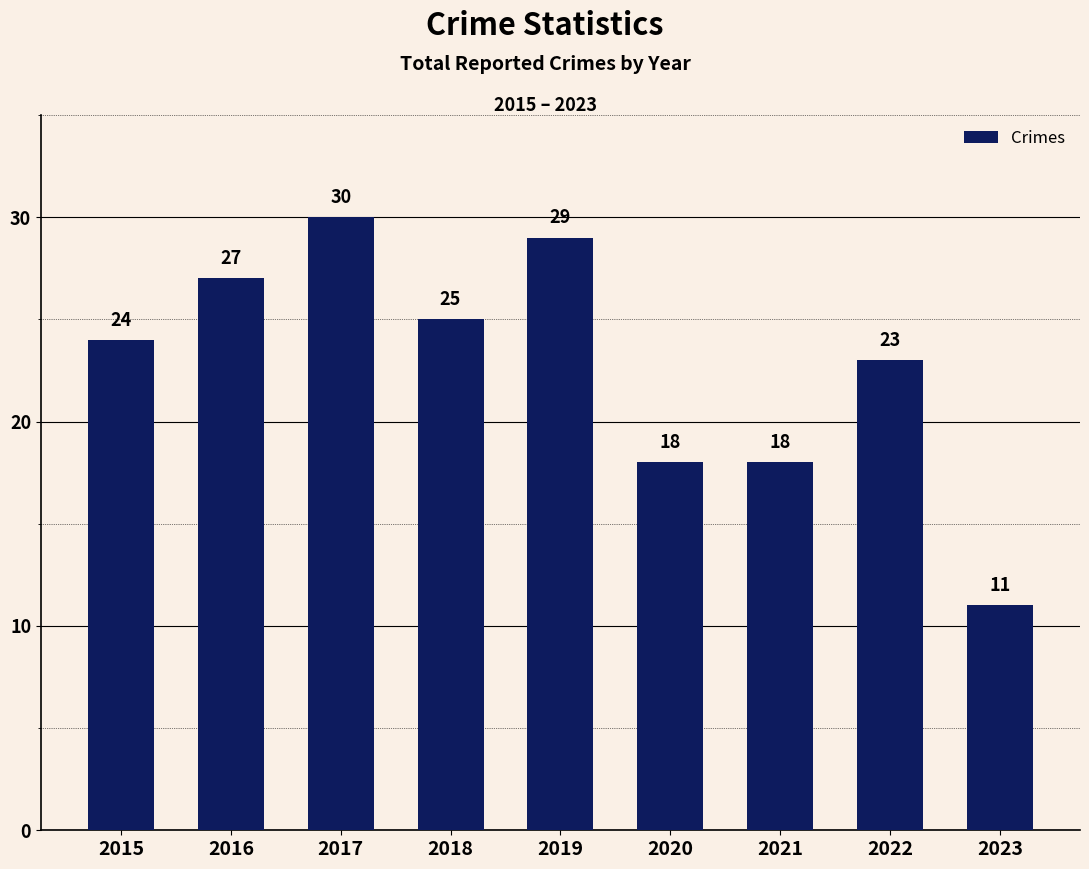

The chart shows a value of 19 at 2019. True or false?

False